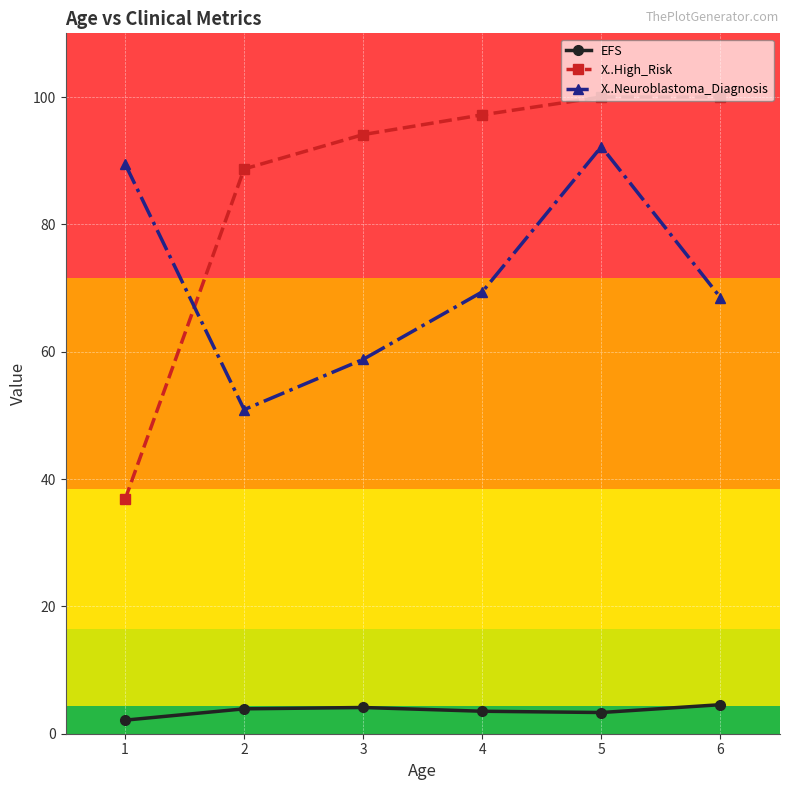

Is this an area chart (filled region under the line)?

No